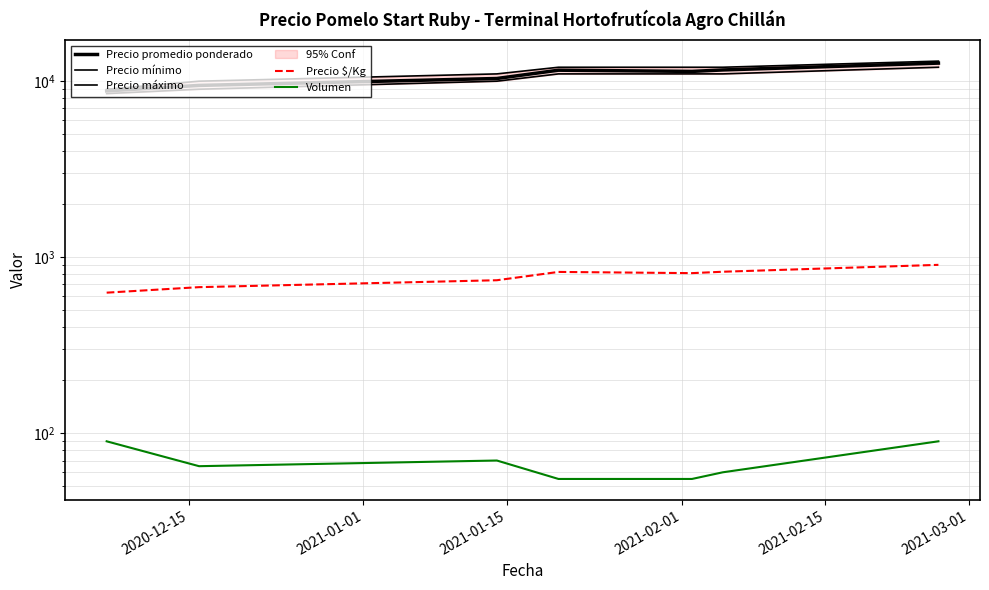

What is the greatest value displayed?

13000